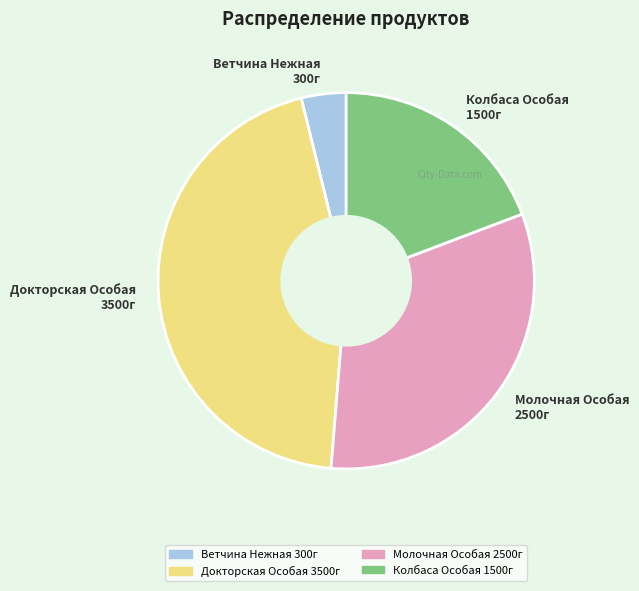

Combined, do Ветчина Нежная 300г and Молочная Особая 2500г account for over 50%?

No